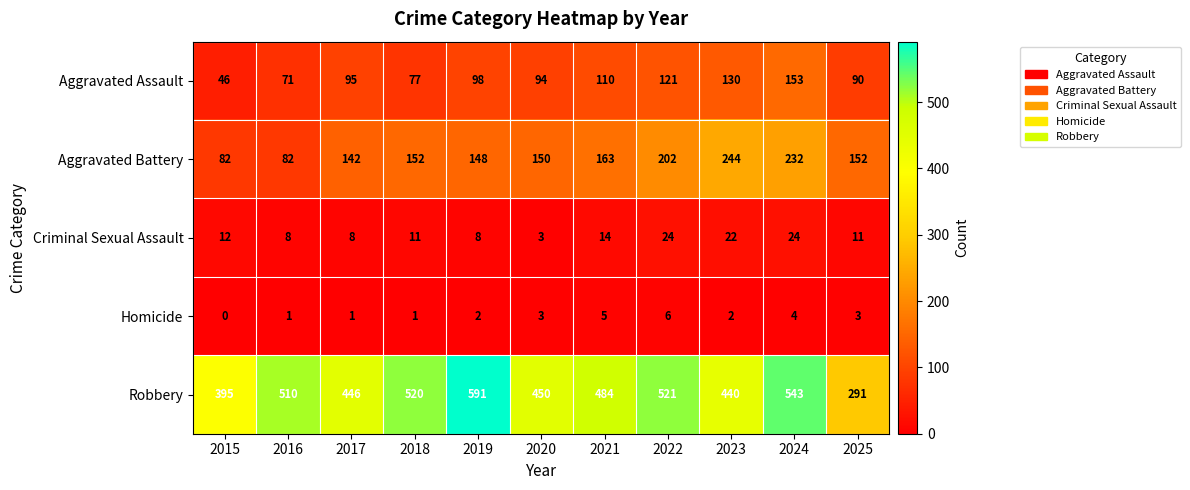

Which category has the highest value across all series?

2019